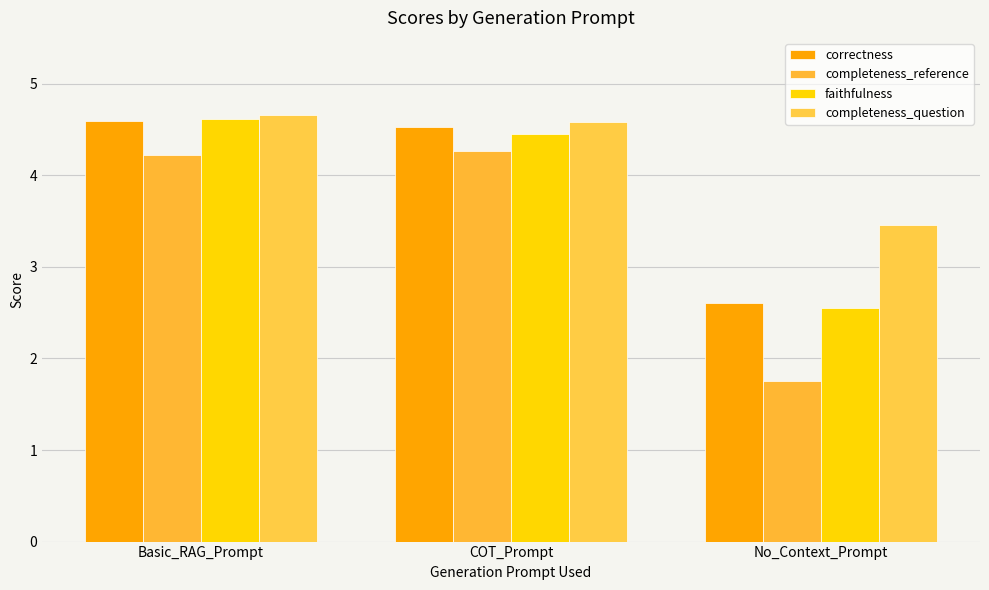

Reading left to right, transcribe all the data shown in this chart.

correctness: Basic_RAG_Prompt=4.6	COT_Prompt=4.5	No_Context_Prompt=2.6
completeness_reference: Basic_RAG_Prompt=4.2	COT_Prompt=4.3	No_Context_Prompt=1.8
faithfulness: Basic_RAG_Prompt=4.6	COT_Prompt=4.5	No_Context_Prompt=2.5
completeness_question: Basic_RAG_Prompt=4.7	COT_Prompt=4.6	No_Context_Prompt=3.5